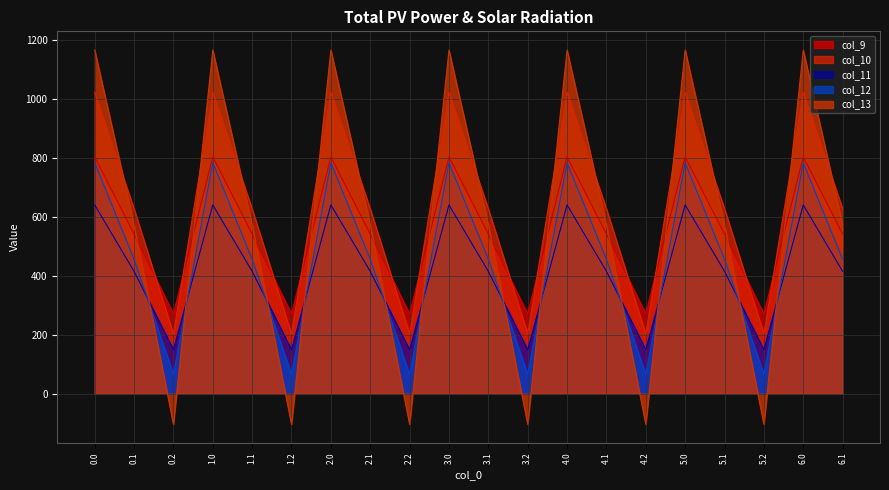

The col_11 series shows 91.2 at 2.1. True or false?

False